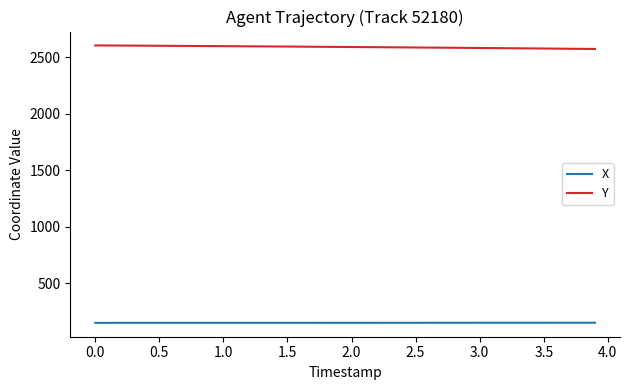

Which series has the largest total across all categories?

Y